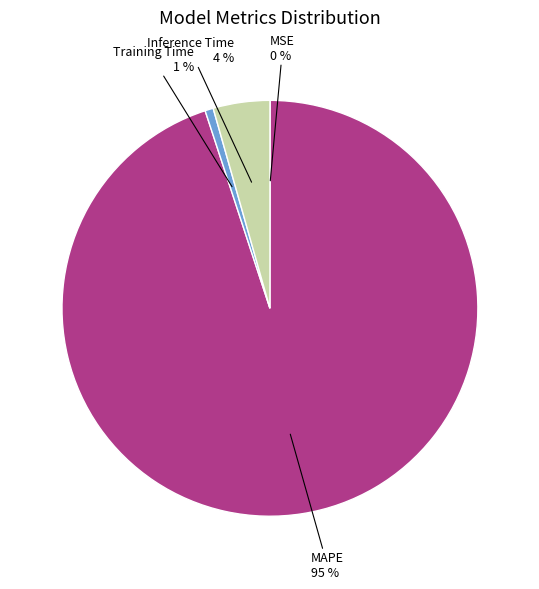

Is there any slice that represents more than half of the pie?

Yes